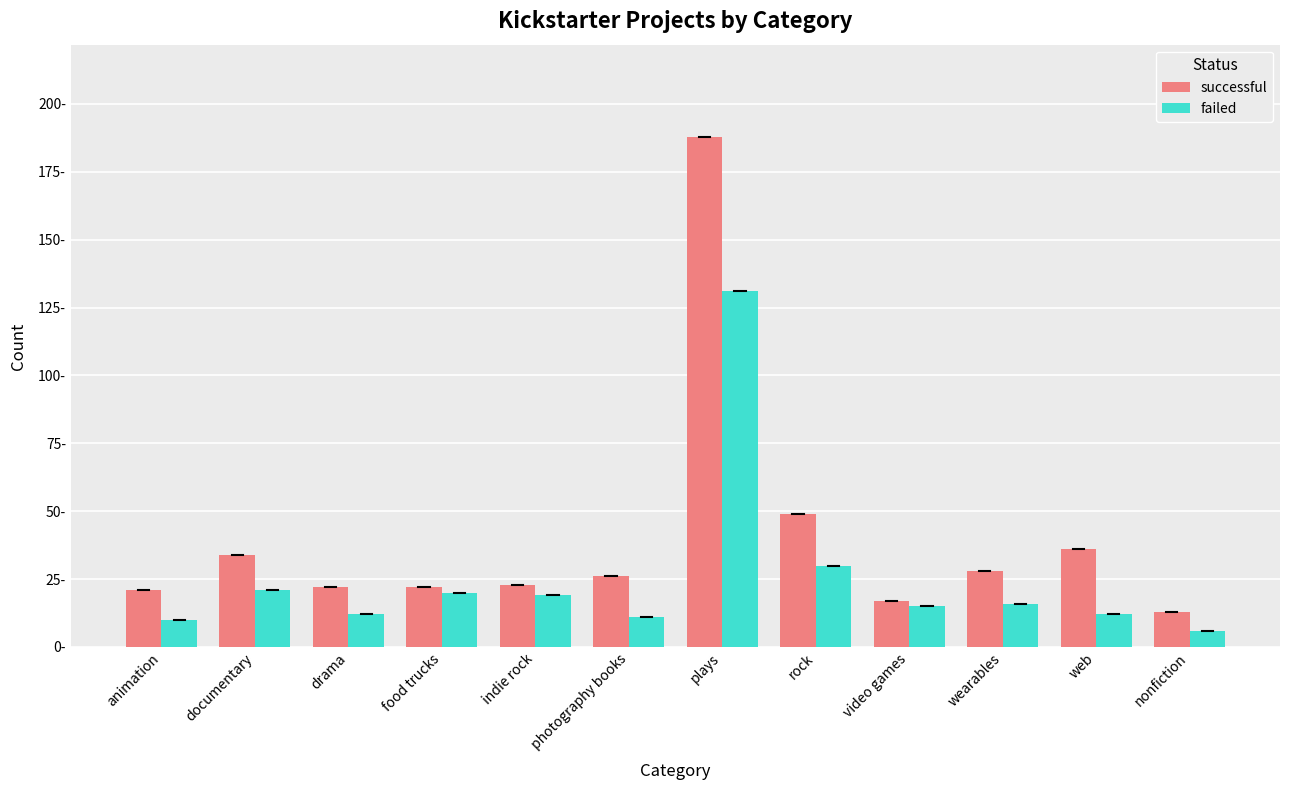

Where does the failed series first go above 16?

documentary